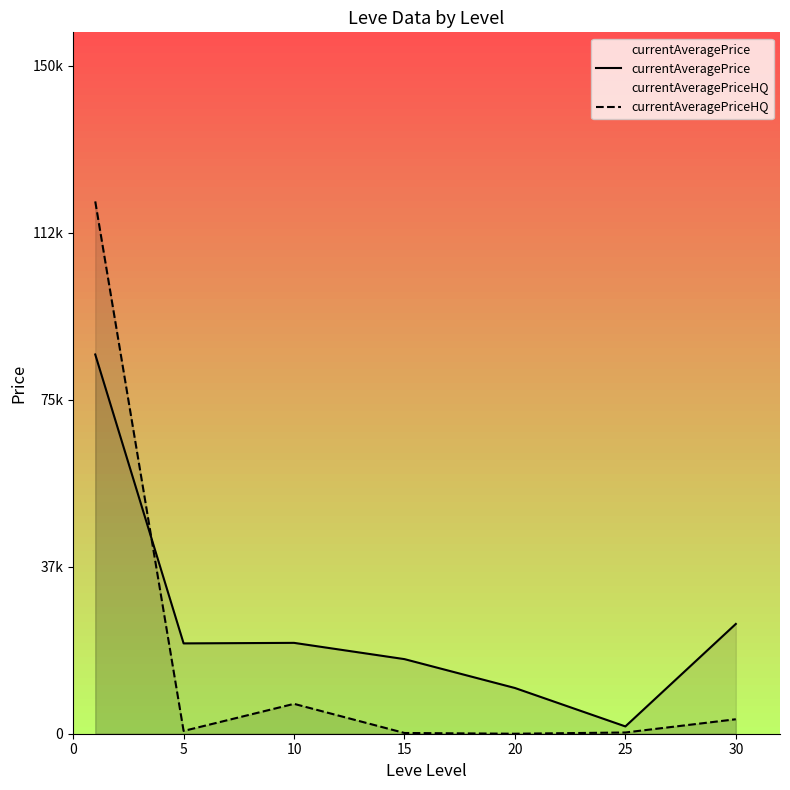

At how many categories does at least one series exceed 6621?

6